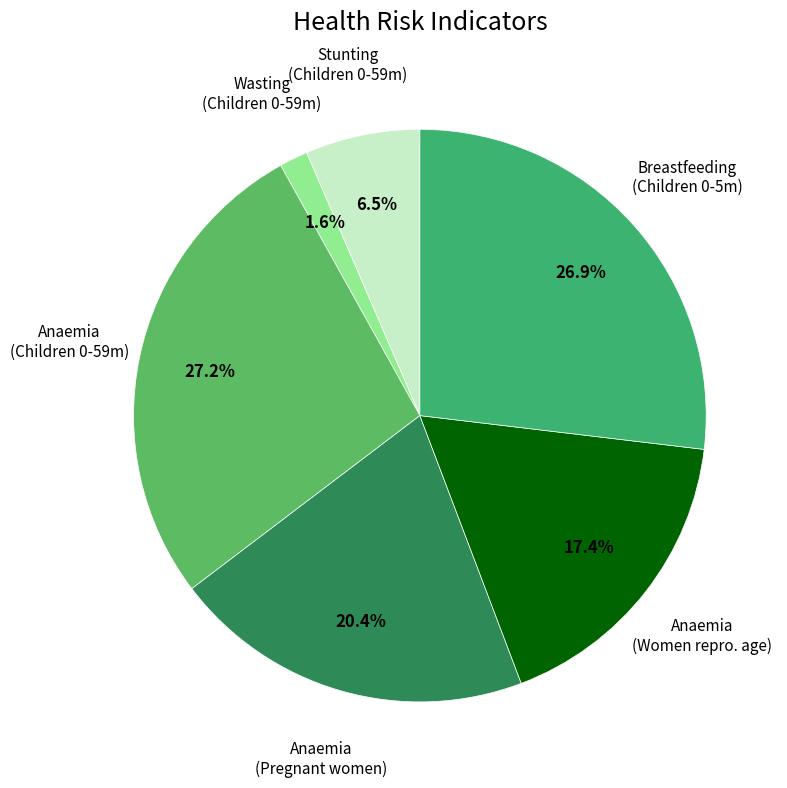

To the nearest percent, what is the difference between the largest and smallest slice percentages?

26%